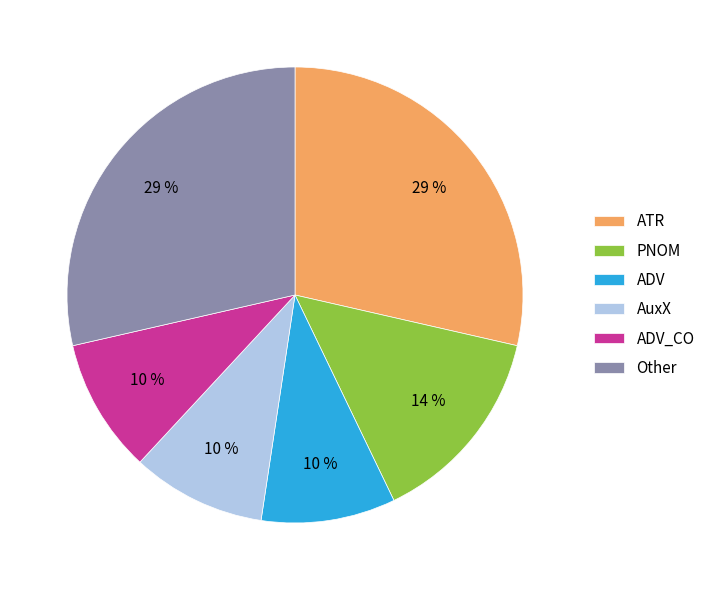

To the nearest percent, what percentage of the pie is ADV?

10%